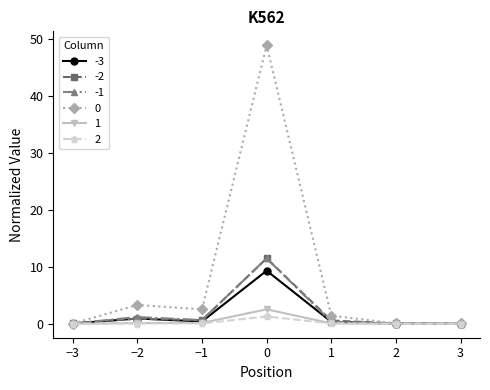

What is the difference between the highest and lowest values at 0?

47.7